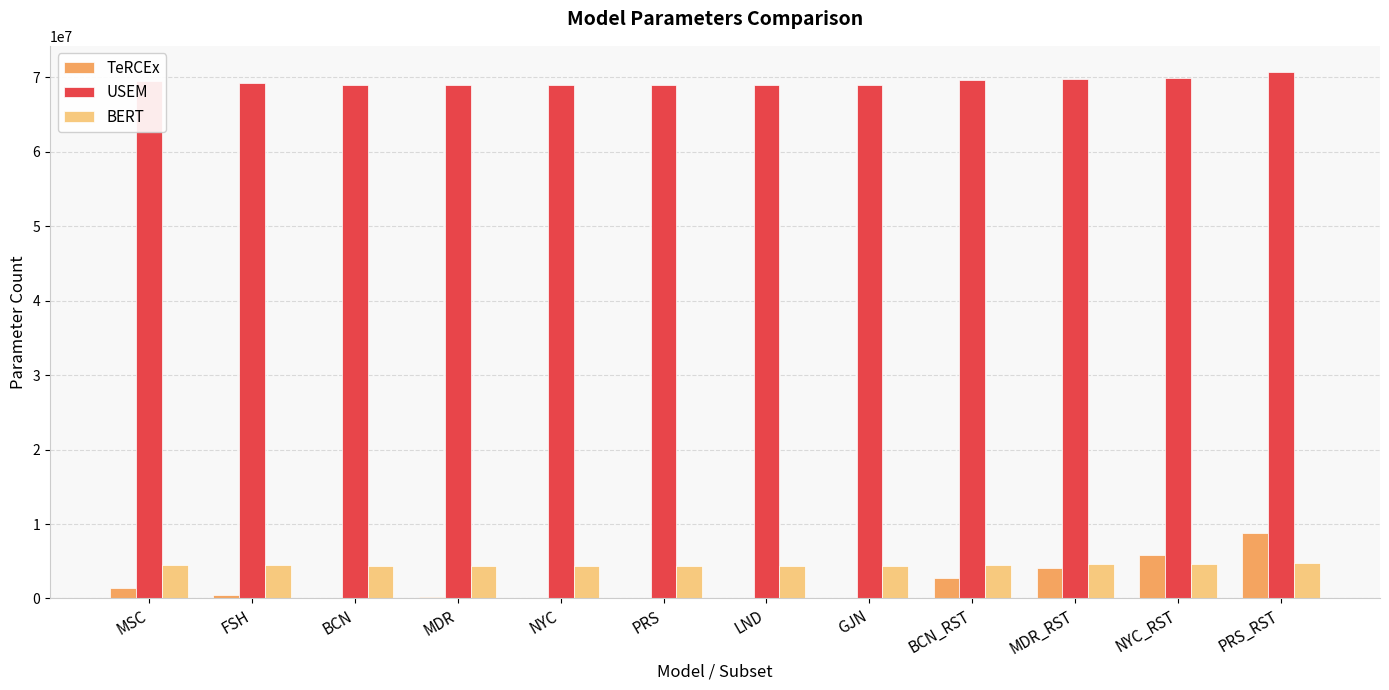

How many groups of bars are there?

12